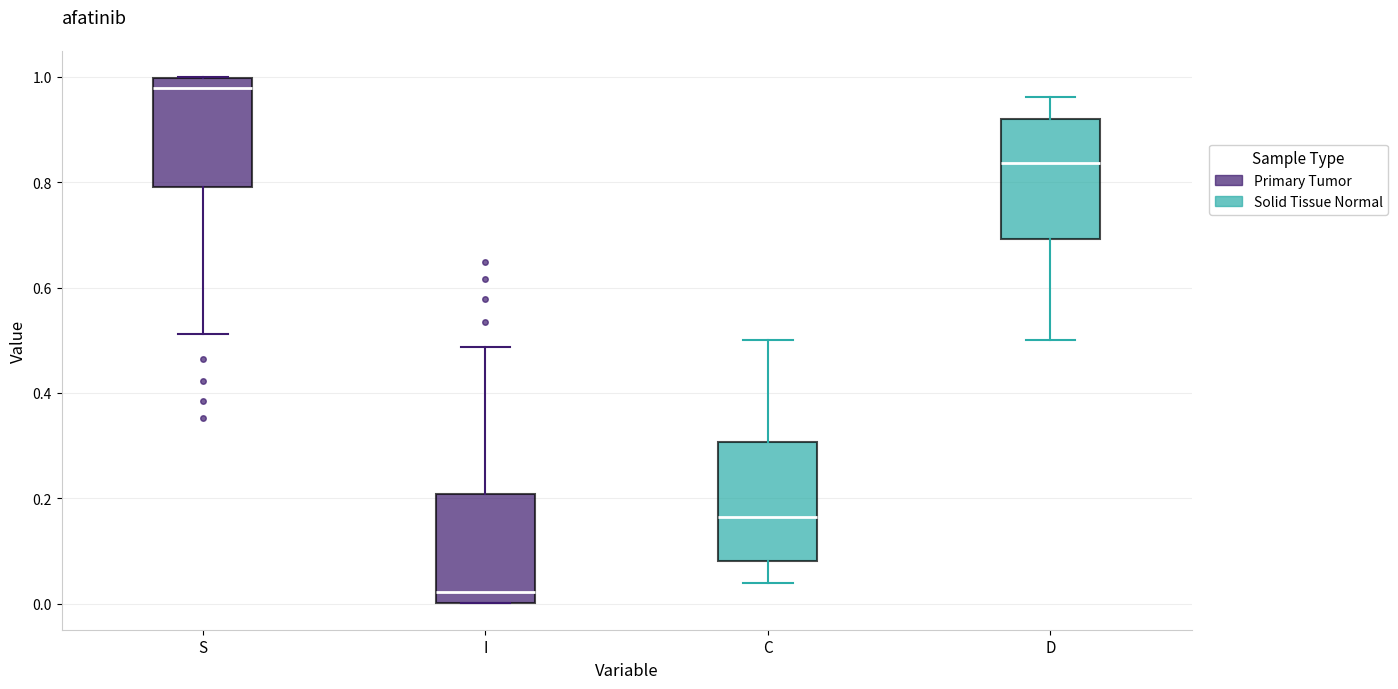

Where does the median line of the box for D sit on the y-axis? The values are not printed on the chart, so give them approximately, as read against the axis.

0.84